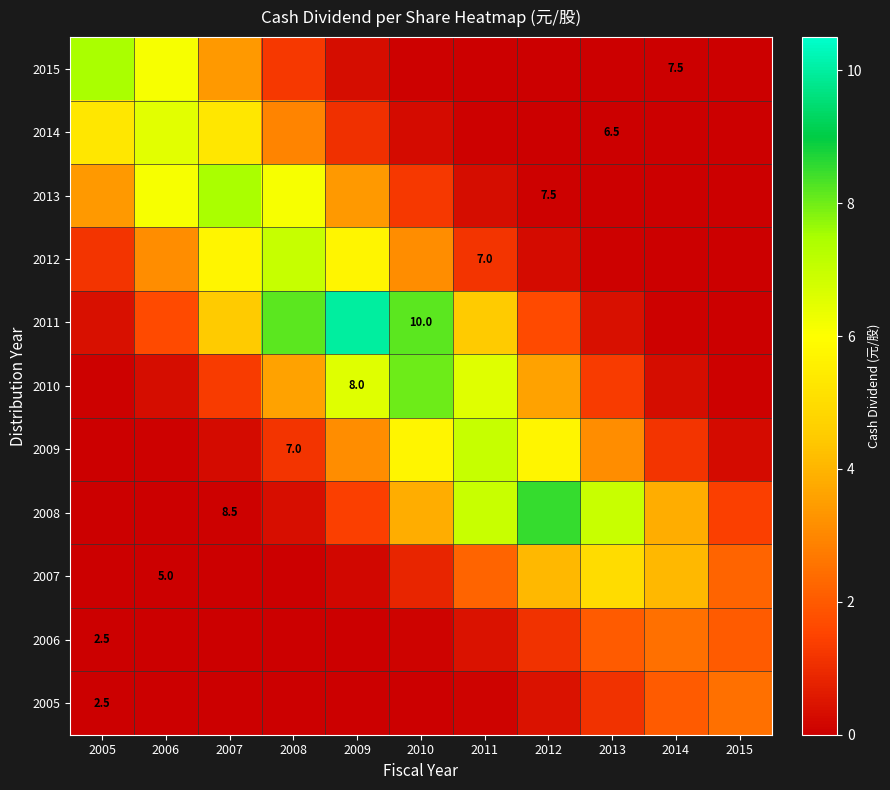

Which label corresponds to the largest value in the chart?

2009